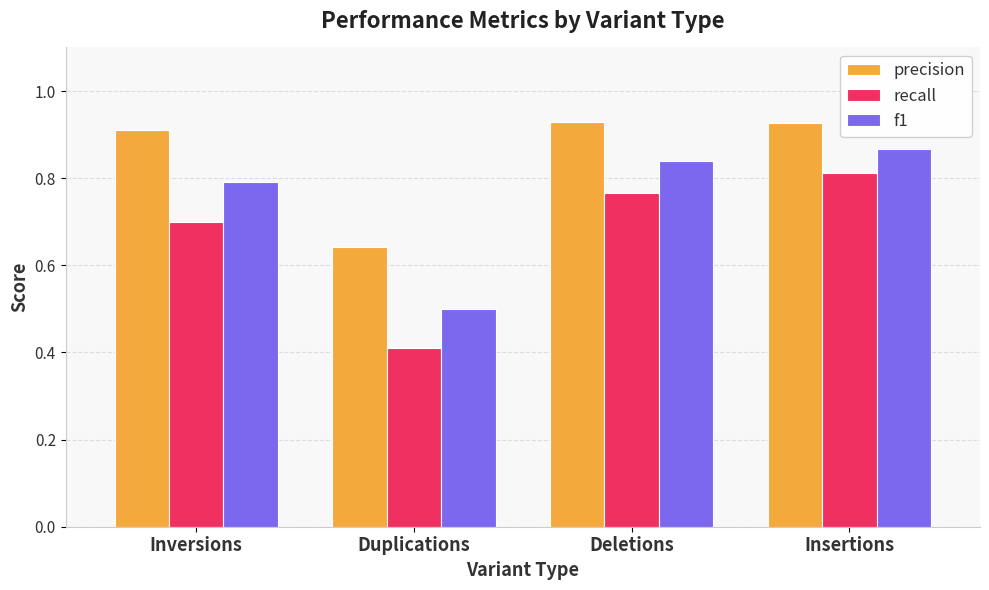

List the series in order of their overall mean, lowest first.

recall, f1, precision